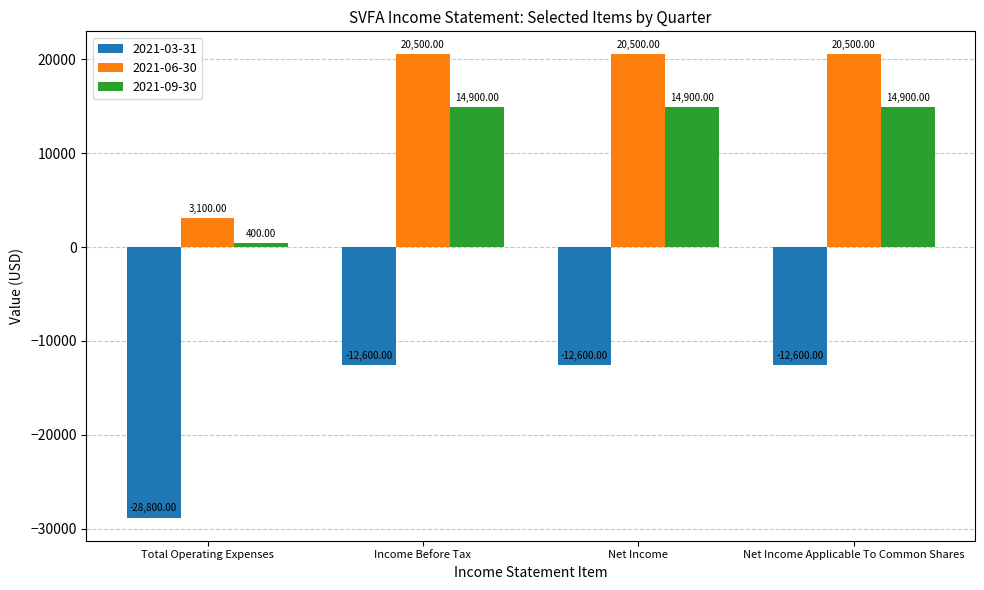

What are all the series names shown in the legend?

2021-03-31, 2021-06-30, 2021-09-30